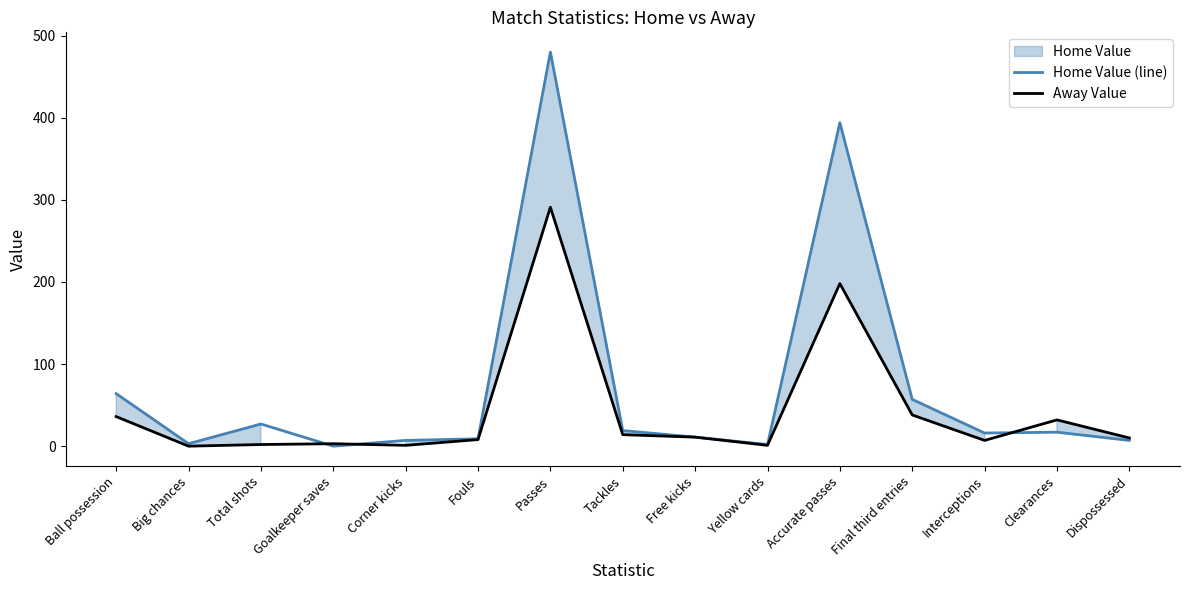

List the series in order of their overall mean, lowest first.

Away Value, Home Value (line)